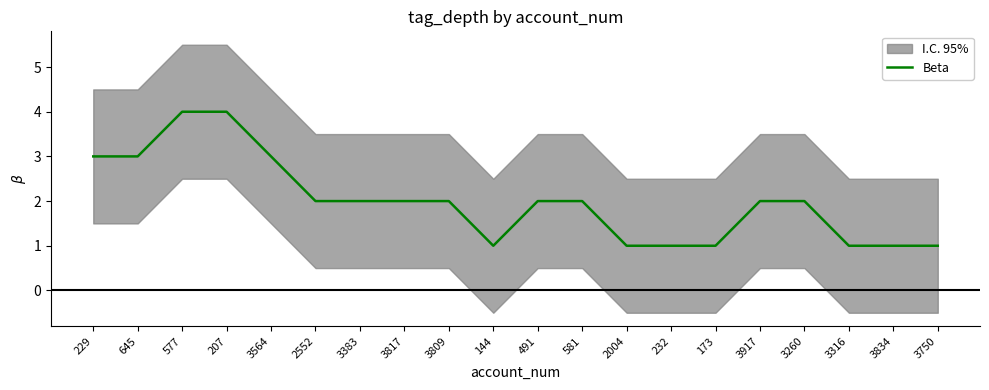

Does the chart display data point markers on the line(s)?

No